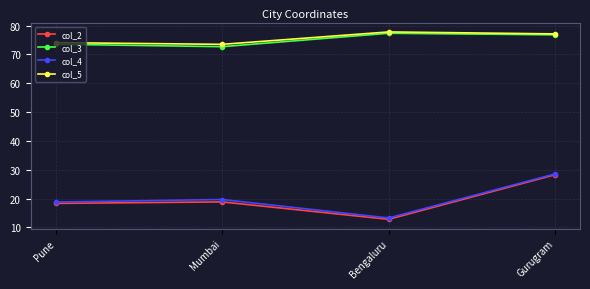

True or false: col_5 and col_4 cross at least once.

False